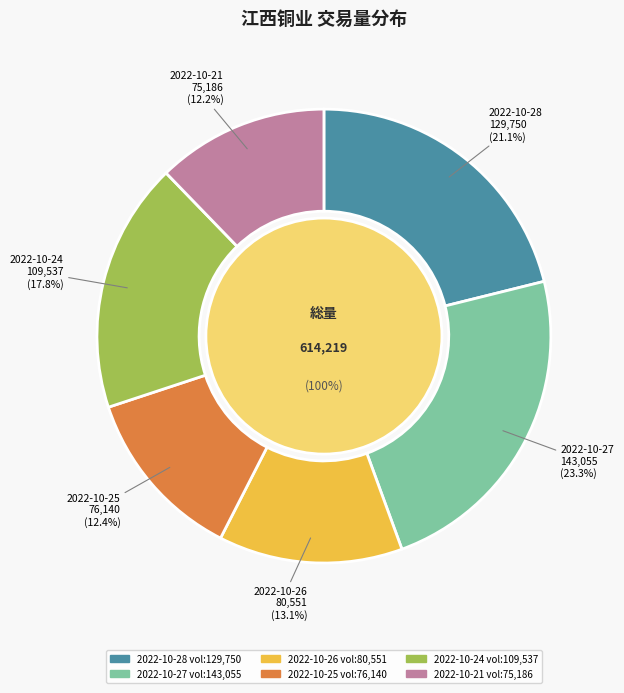

What percentage do 2022-10-21 and 2022-10-28 together represent?

33.4%